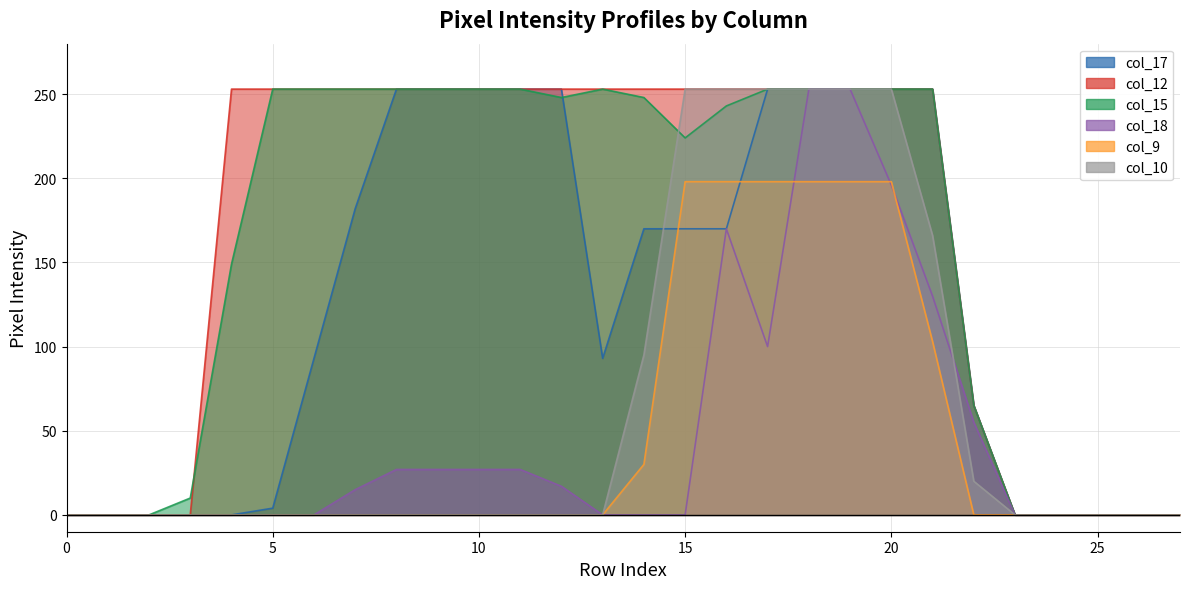

Reading left to right, what are all the values shown in this chart?

col_17: 0=0	1=0	2=0	3=0	4=0	5=4	6=93	7=182	8=253	9=253	10=253	11=253	12=253	13=93	14=170	15=170	16=170	17=253	18=253	19=253	20=253	21=253	22=65	23=0	24=0	25=0	26=0	27=0
col_12: 0=0	1=0	2=0	3=0	4=253	5=253	6=253	7=253	8=253	9=253	10=253	11=253	12=253	13=253	14=253	15=253	16=253	17=253	18=253	19=253	20=253	21=253	22=65	23=0	24=0	25=0	26=0	27=0
col_15: 0=0	1=0	2=0	3=10	4=149	5=253	6=253	7=253	8=253	9=253	10=253	11=253	12=248	13=253	14=248	15=224	16=243	17=253	18=253	19=253	20=253	21=253	22=65	23=0	24=0	25=0	26=0	27=0
col_18: 0=0	1=0	2=0	3=0	4=0	5=0	6=0	7=15	8=27	9=27	10=27	11=27	12=17	13=0	14=0	15=0	16=170	17=100	18=253	19=253	20=196	21=130	22=55	23=0	24=0	25=0	26=0	27=0
col_9: 0=0	1=0	2=0	3=0	4=0	5=0	6=0	7=0	8=0	9=0	10=0	11=0	12=0	13=0	14=30	15=198	16=198	17=198	18=198	19=198	20=198	21=103	22=0	23=0	24=0	25=0	26=0	27=0
col_10: 0=0	1=0	2=0	3=0	4=0	5=0	6=0	7=0	8=0	9=0	10=0	11=0	12=0	13=0	14=95	15=253	16=253	17=253	18=253	19=253	20=253	21=166	22=20	23=0	24=0	25=0	26=0	27=0